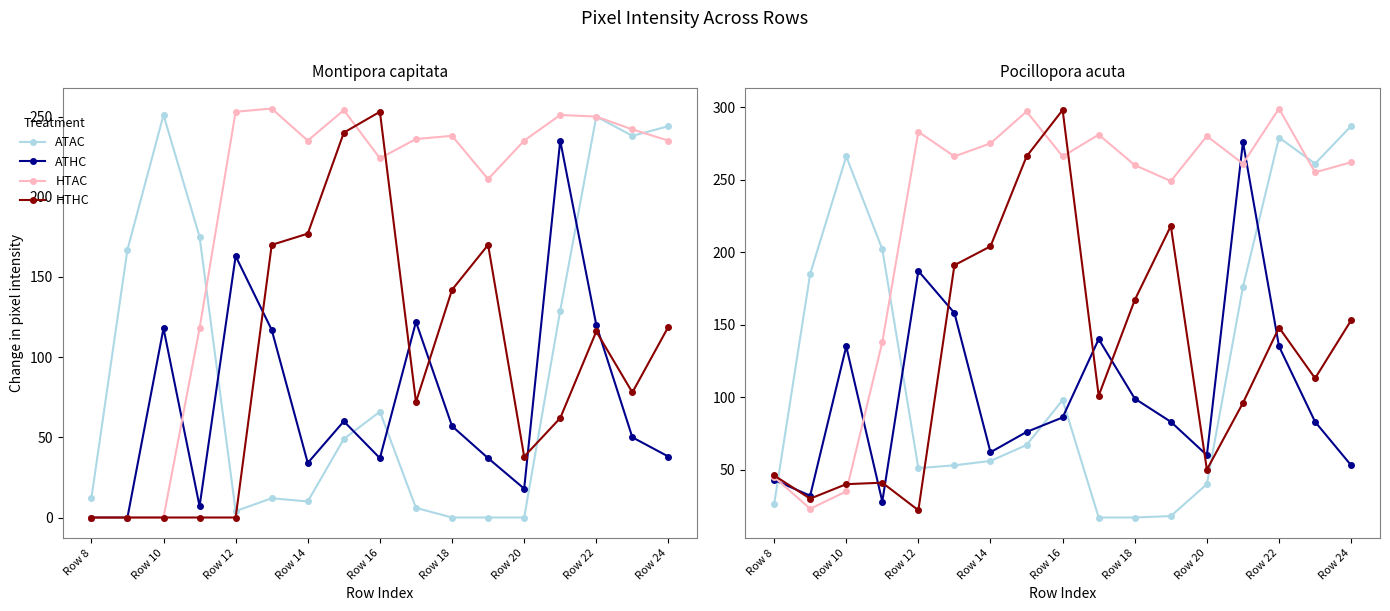

At how many categories does at least one series exceed 34?

17